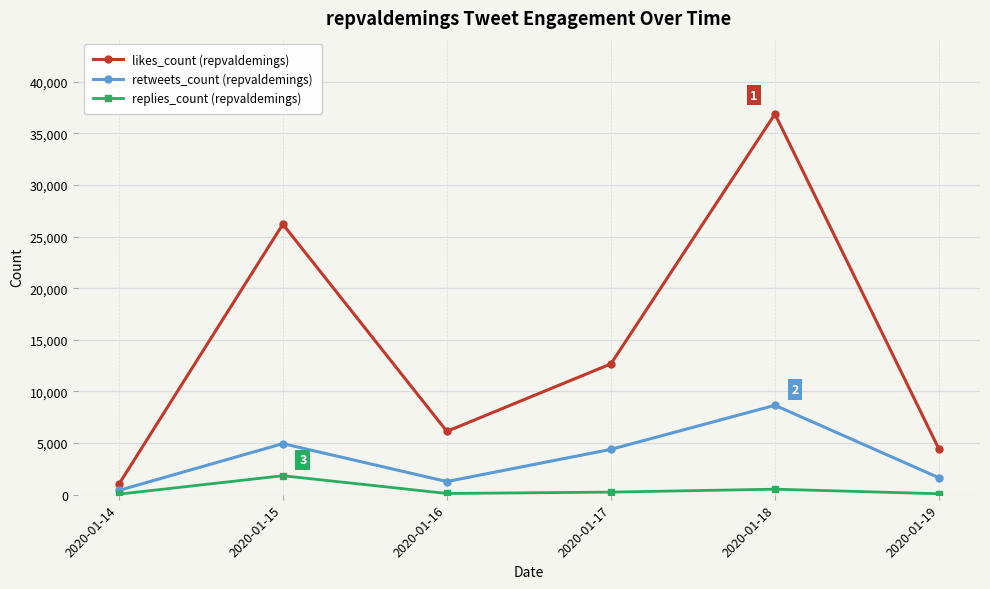

Does the chart display data point markers on the line(s)?

Yes